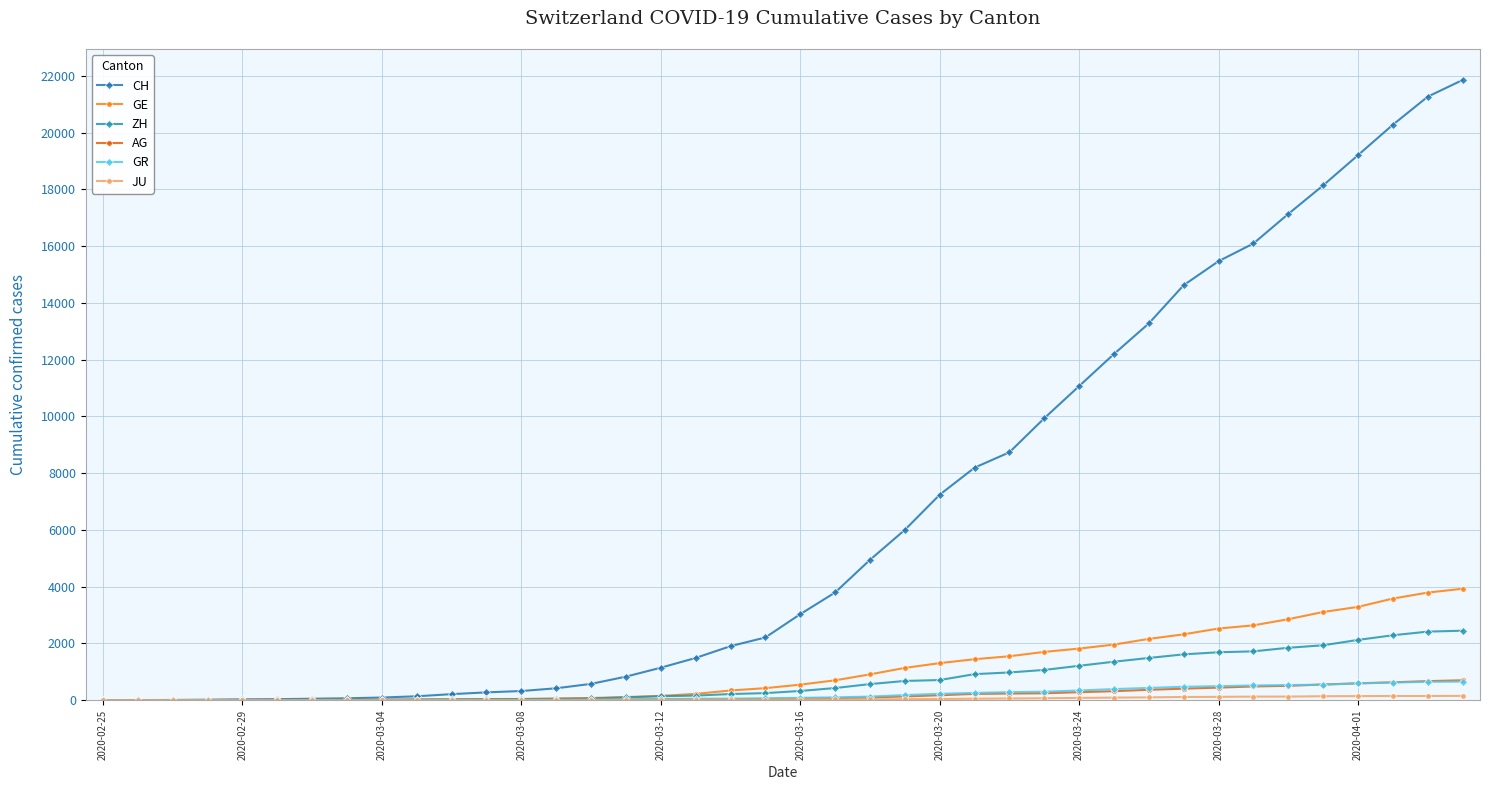

How many values in the GR series are below 84?

20